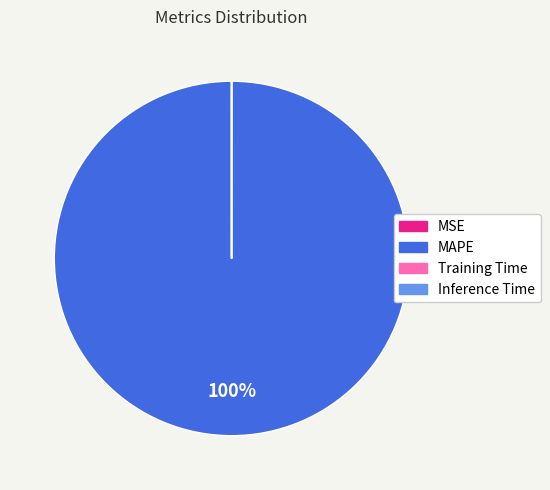

Is there a majority slice in this chart?

Yes